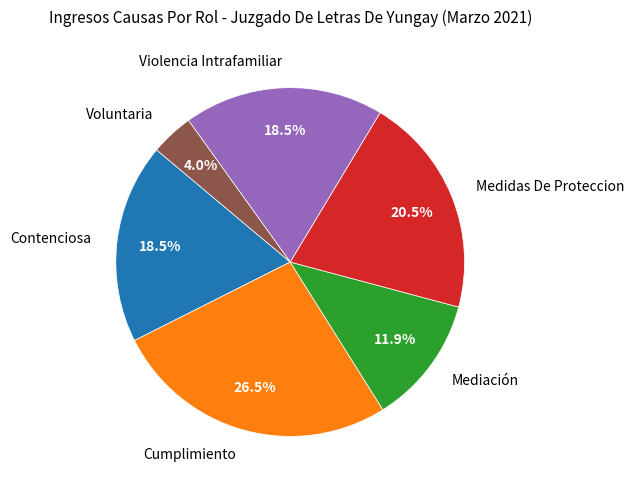

To the nearest percent, what is the difference between the Cumplimiento and Medidas De Proteccion slice percentages?

6%